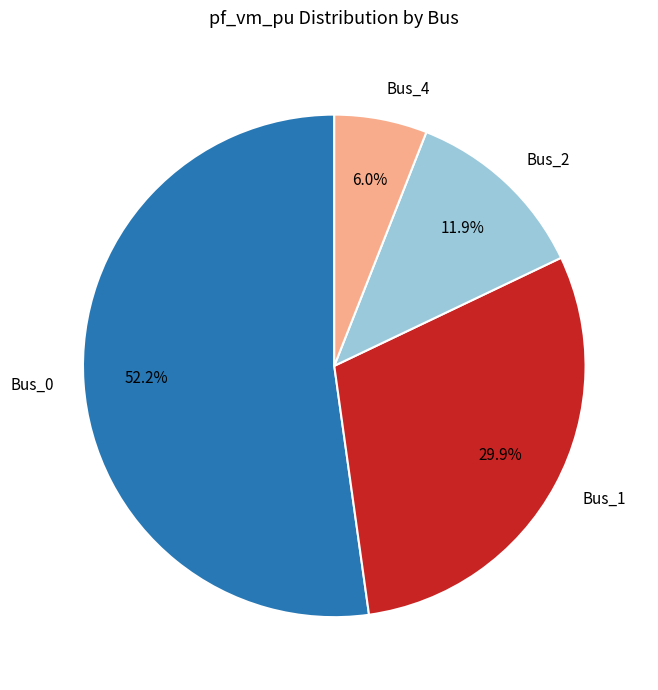

To the nearest percent, what is the difference between the Bus_4 and Bus_1 slice percentages?

24%